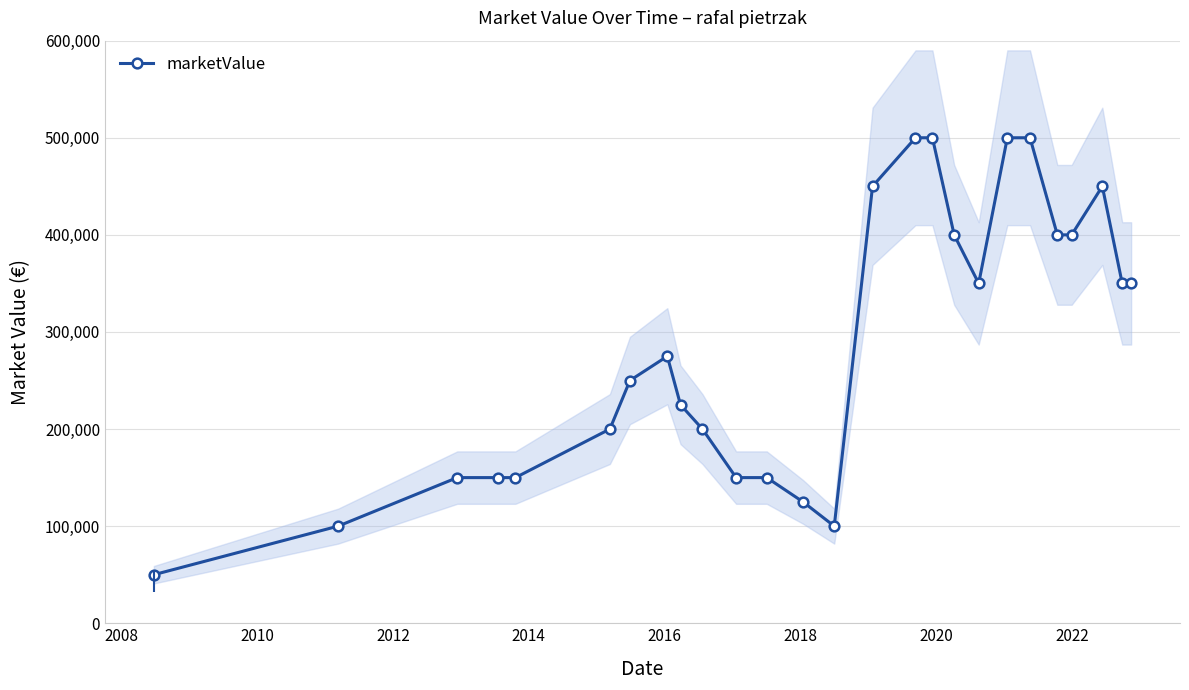

What is the value of the marketValue point at the 7th from the left?

250000